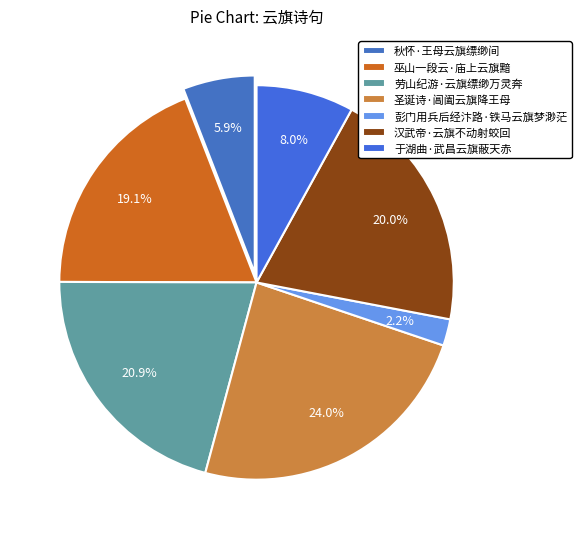

To the nearest percent, what is the difference between the largest and smallest slice percentages?

22%